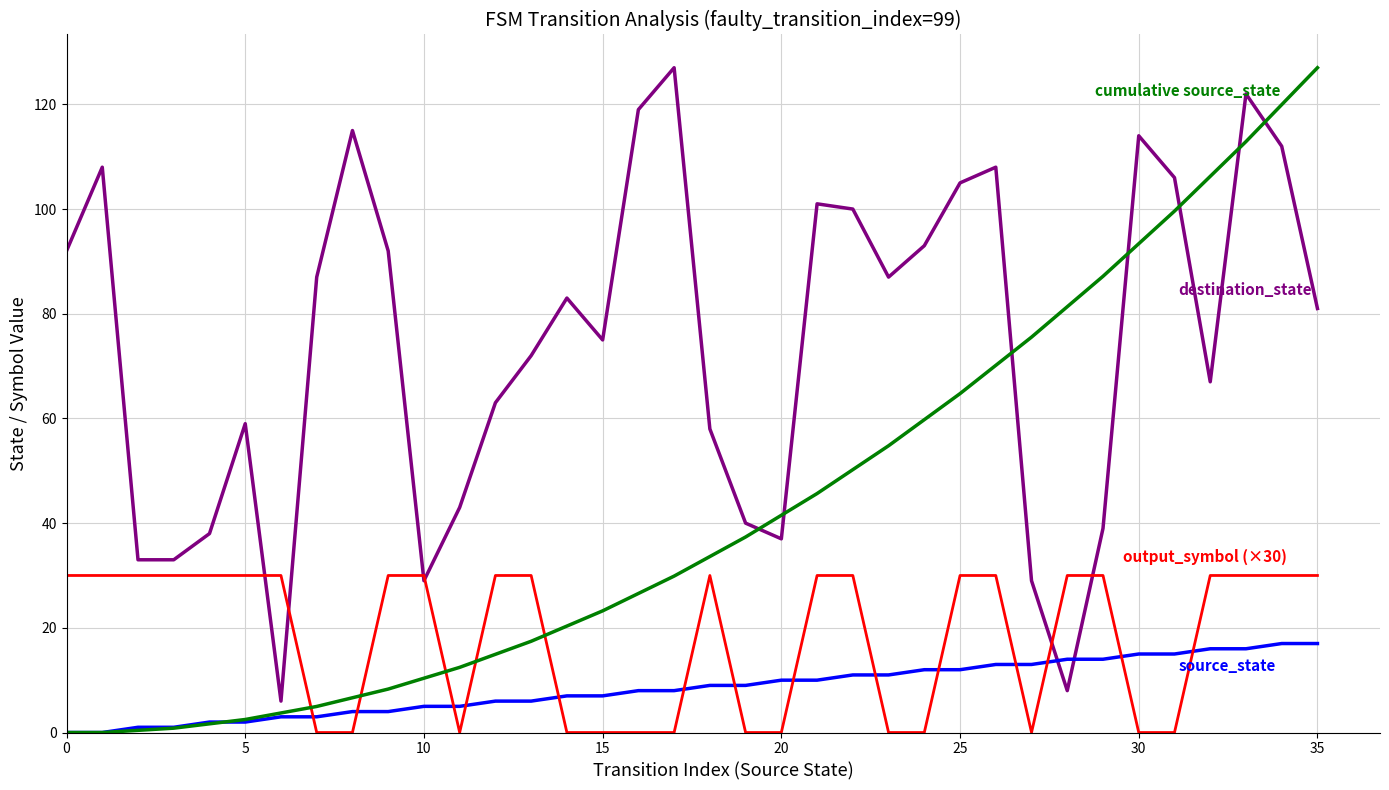

What is the greatest value displayed?

127.0